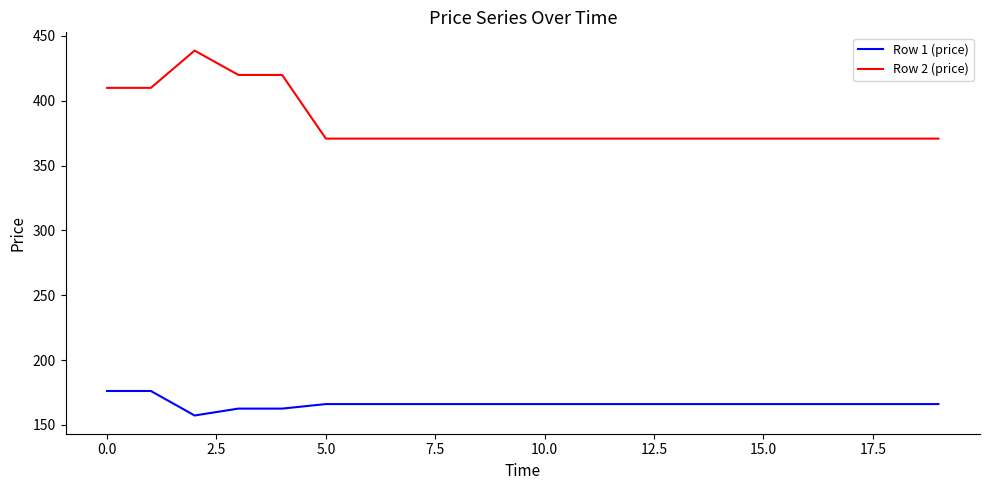

What is the lowest value of the Row 1 (price) series?

157.3